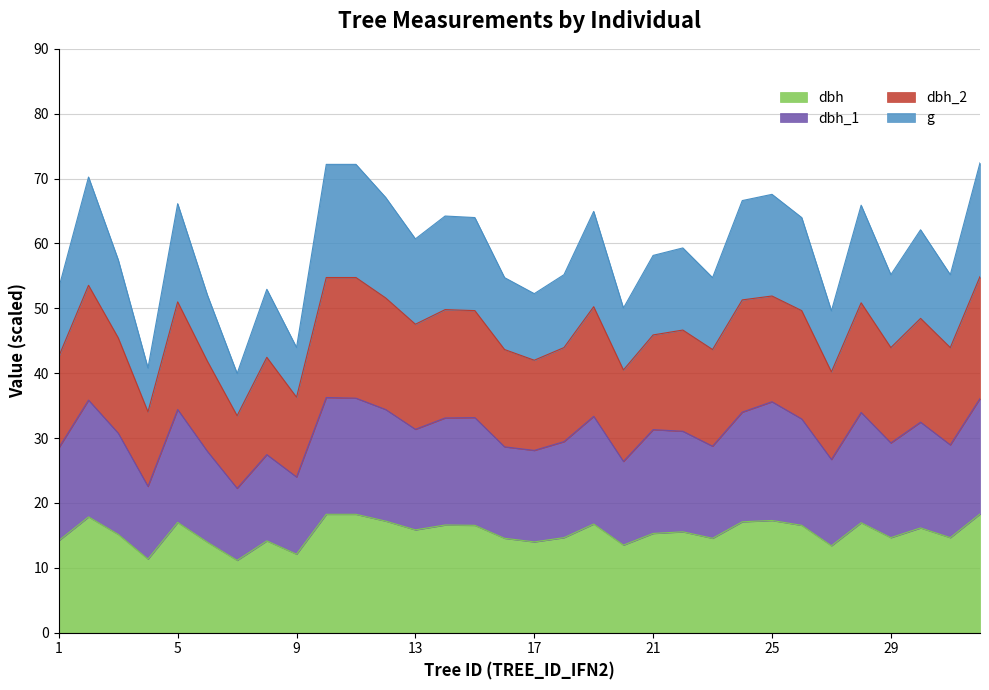

What are all the series names shown in the legend?

dbh, dbh_1, dbh_2, g